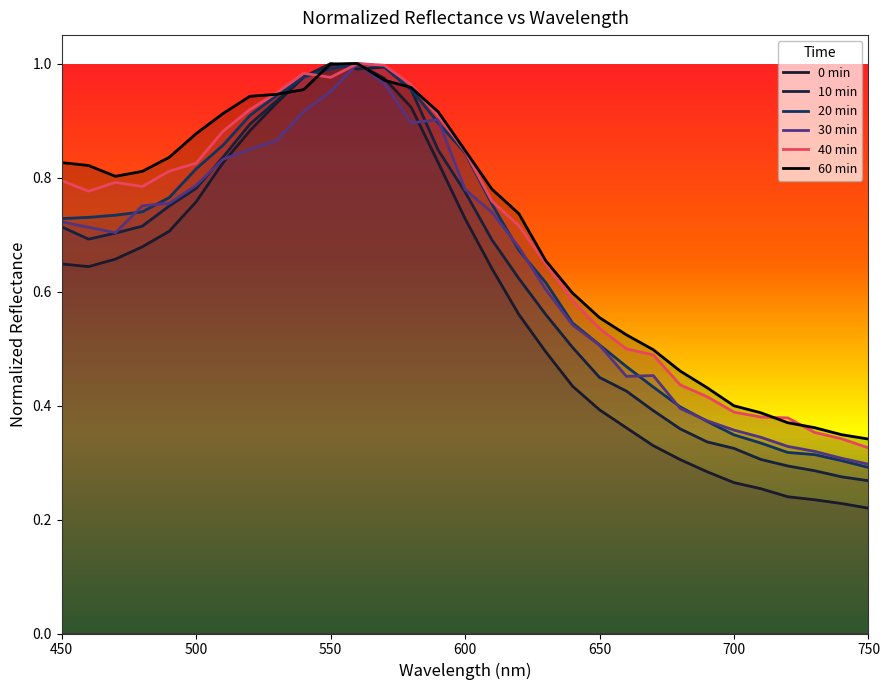

What is the difference between the maximum and second lowest values in the 20 min series?

0.7